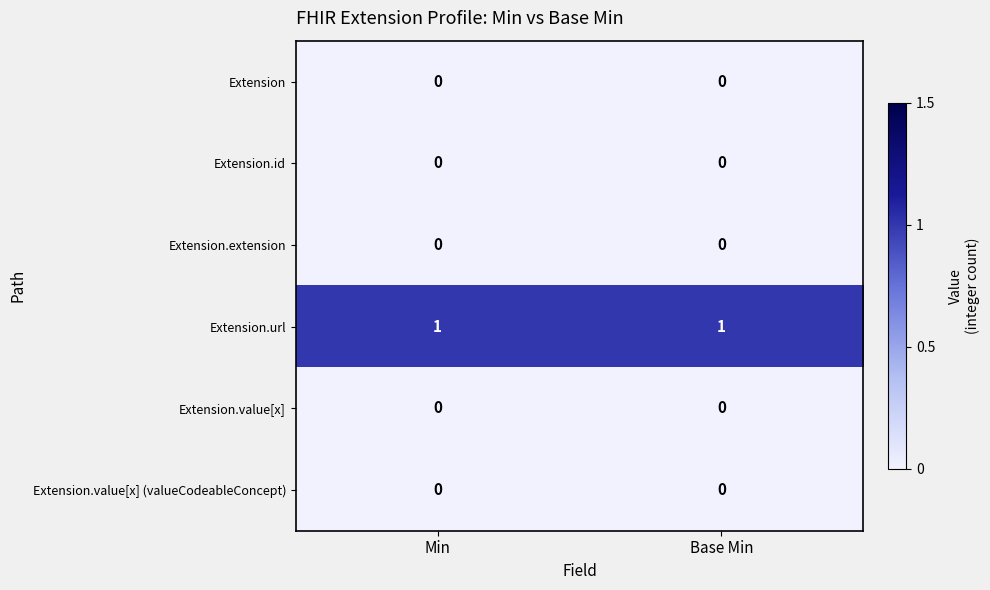

The value of Extension.url at Base Min is 1. True or false?

True